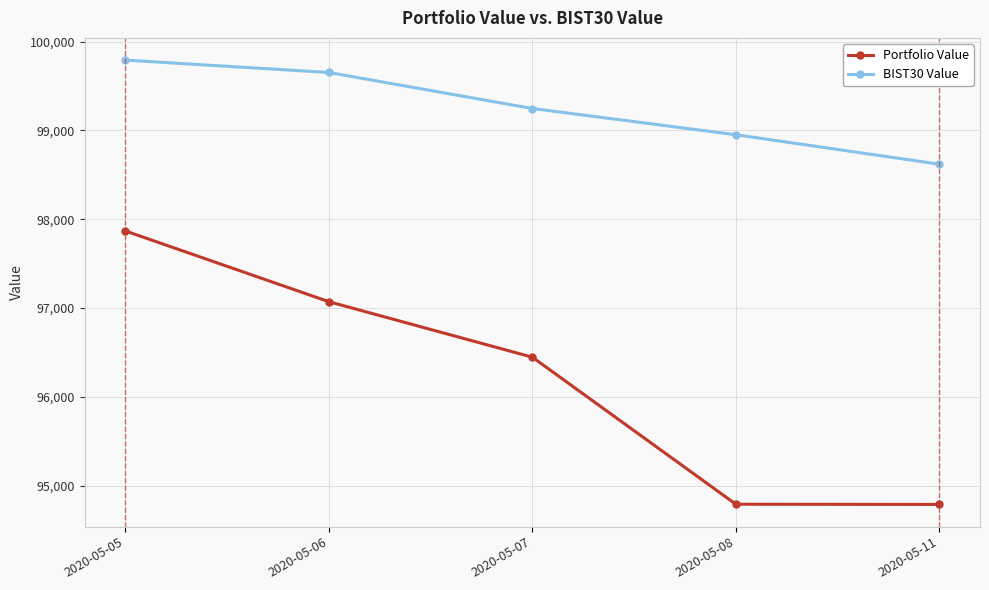

How many data points in BIST30 Value are above 99246?

3